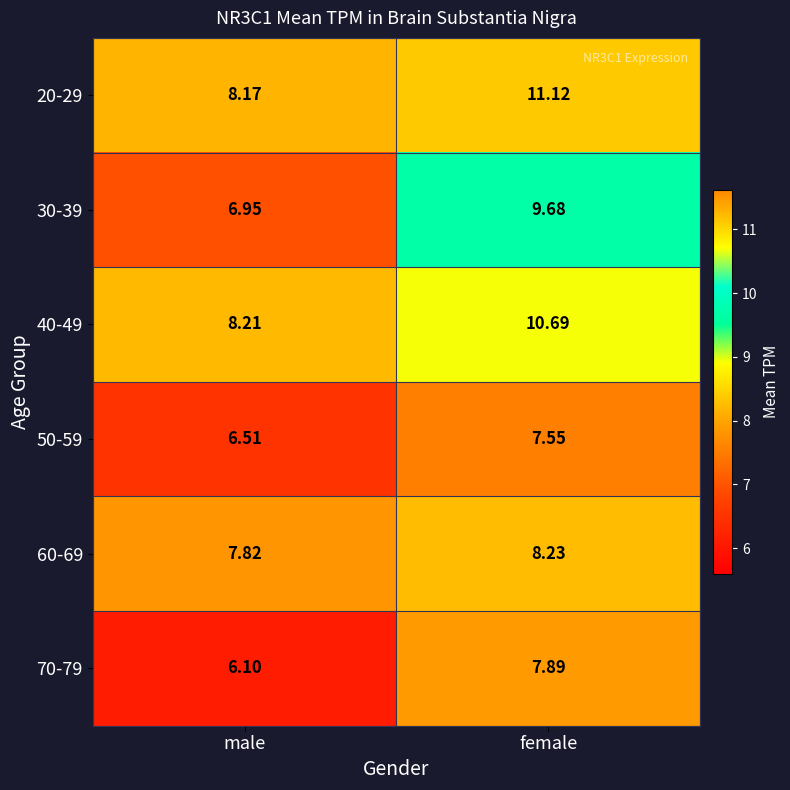

At which label does 60-69 reach its peak?

female